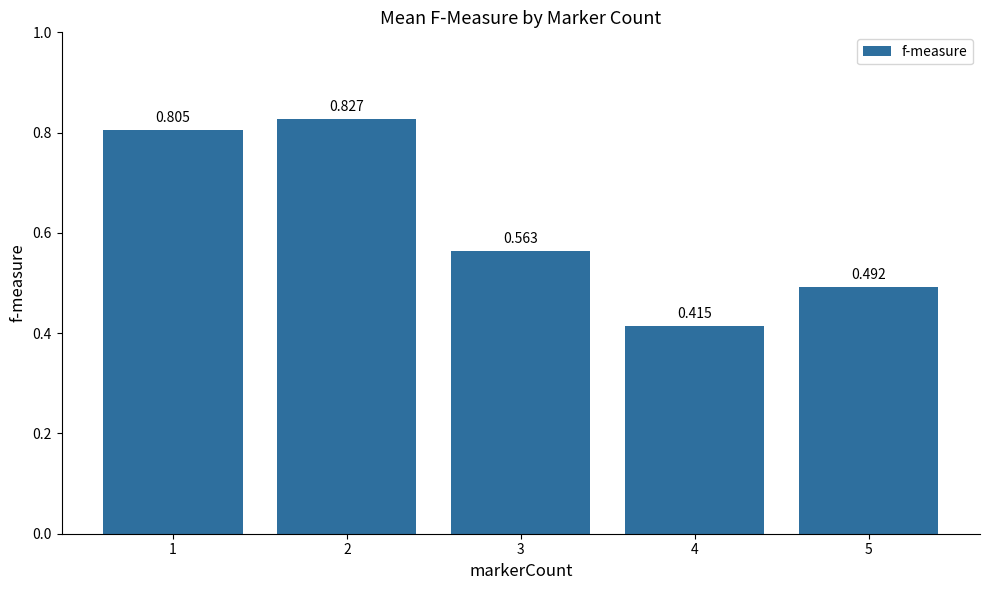

What is the maximum value shown in the chart?

0.8